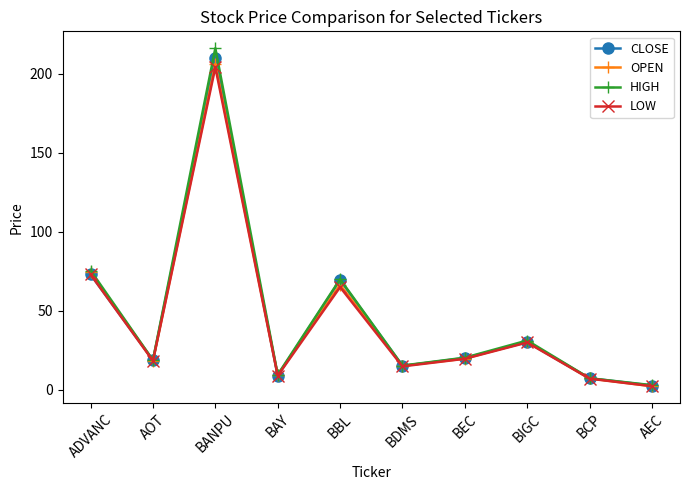

Does the chart display data point markers on the line(s)?

Yes